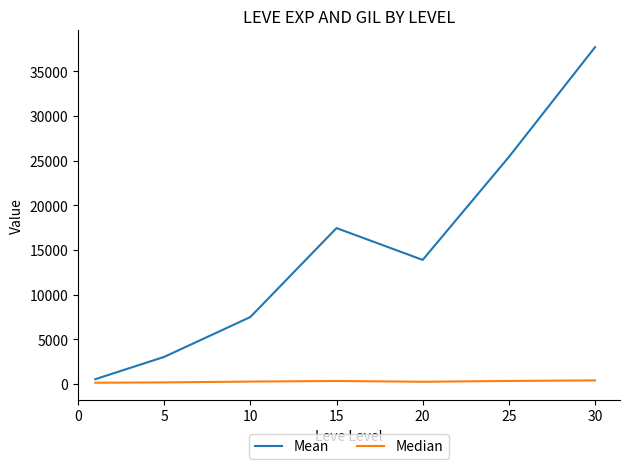

Which series has the largest range (max minus min)?

Mean